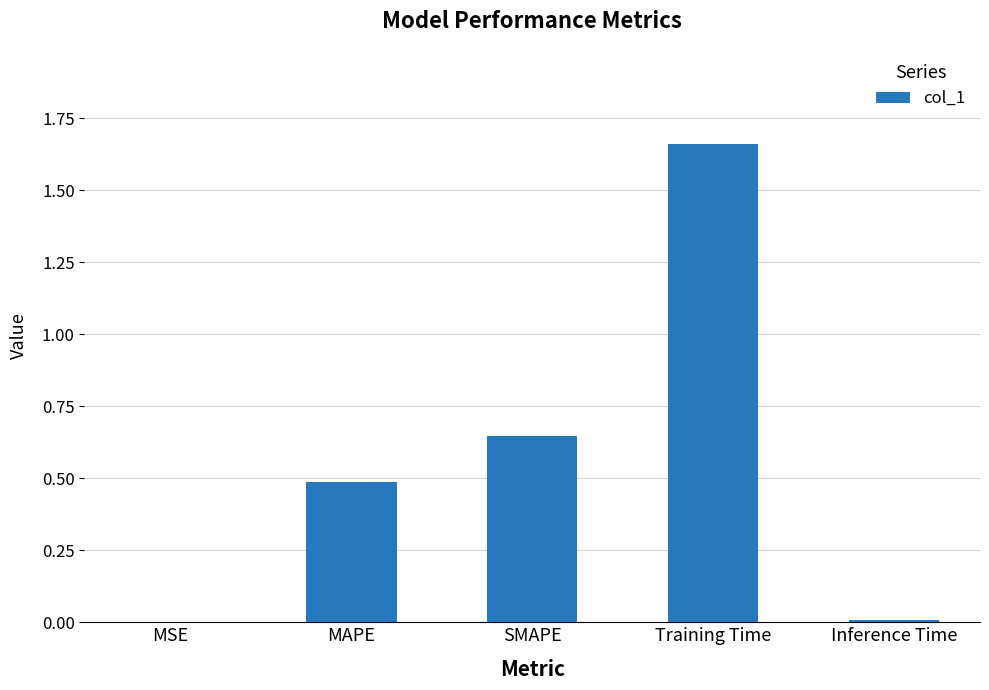

True or false: the data shows 0.5 at MAPE.

True